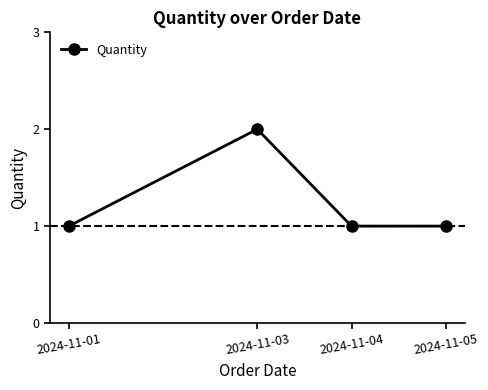

What is the difference between the values at 2024-11-05 and 2024-11-03?

1